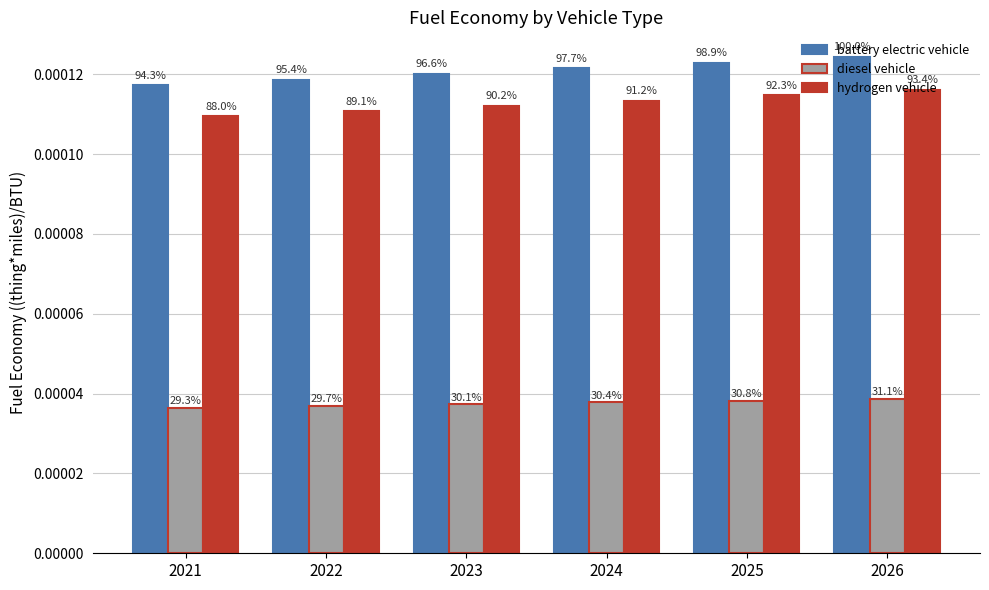

What are all the series names shown in the legend?

battery electric vehicle, diesel vehicle, hydrogen vehicle